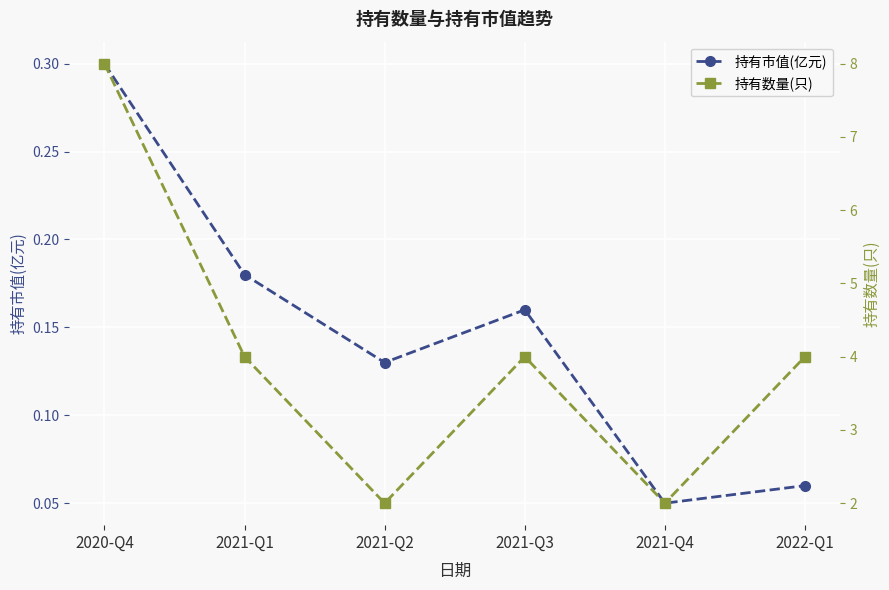

What is the minimum value shown in the chart?

0.1